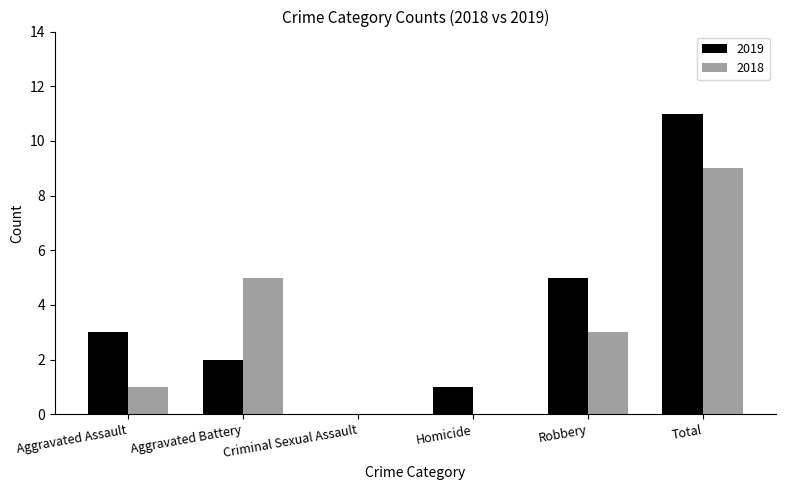

Which series has the largest total across all categories?

2019